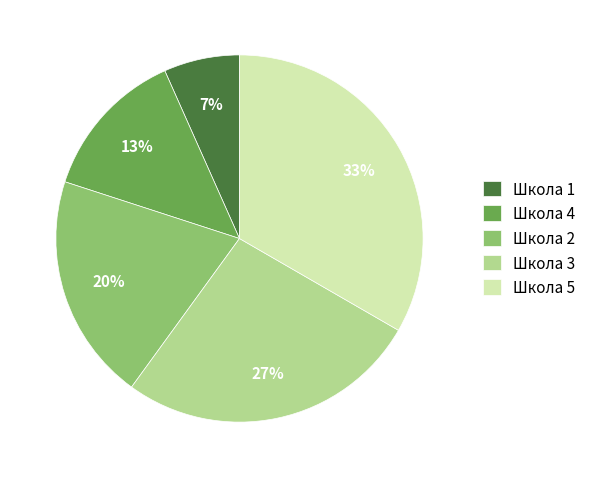

To the nearest percent, what percentage of the pie is Школа 3?

27%